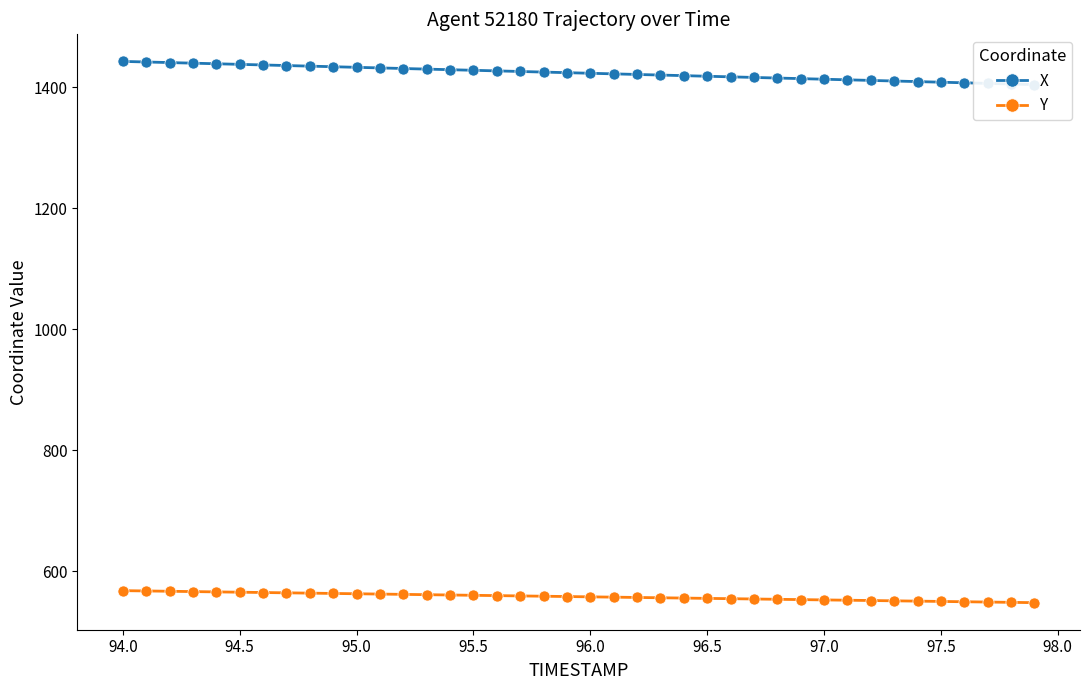

What is the value of the Y point at the 37th from the left?

550.0